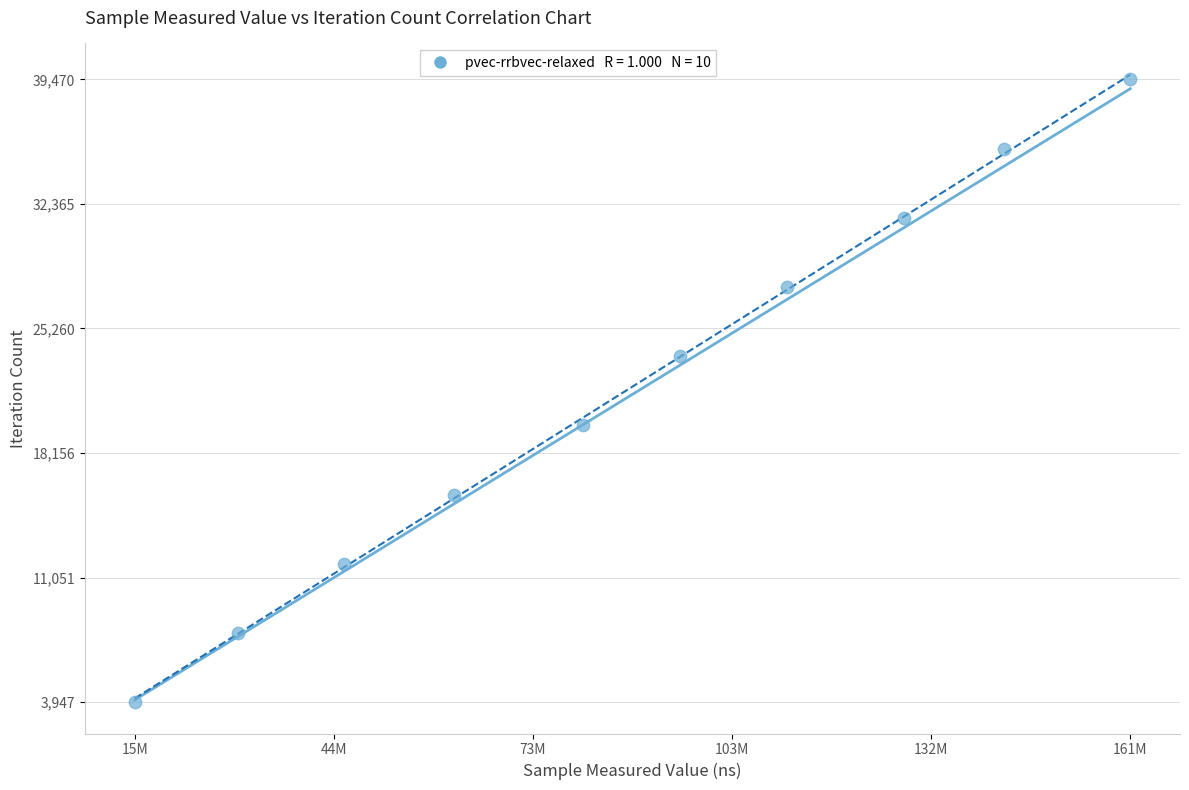

What is the range of Y values (max minus min)?

35523